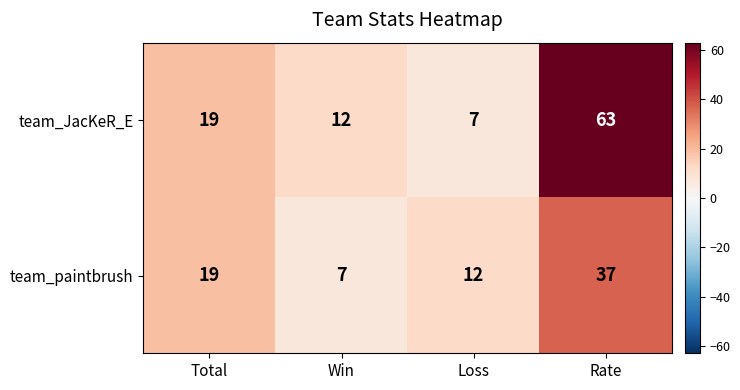

What is the greatest value displayed?

63